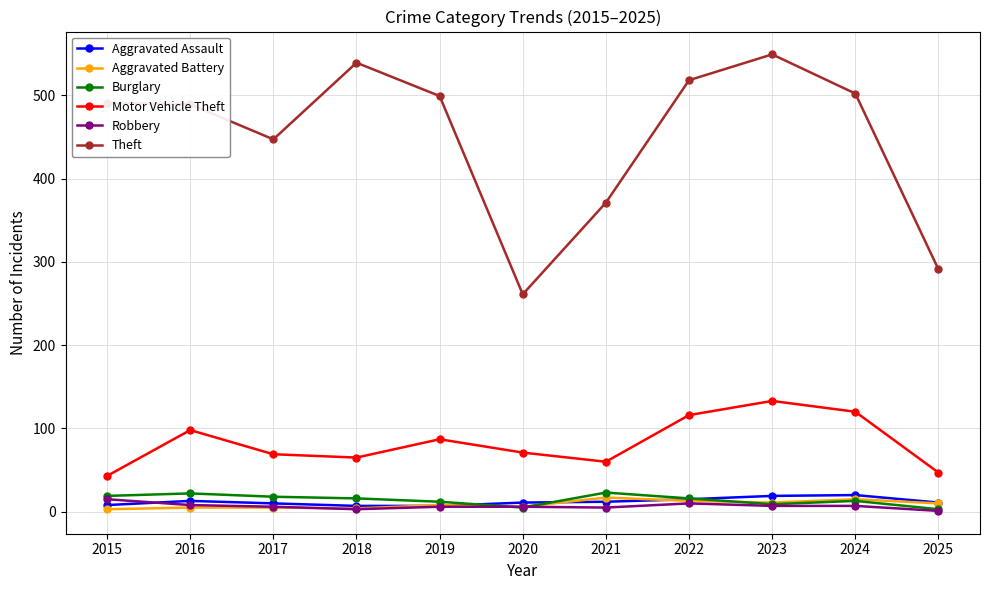

True or false: Motor Vehicle Theft and Robbery cross at least once.

False